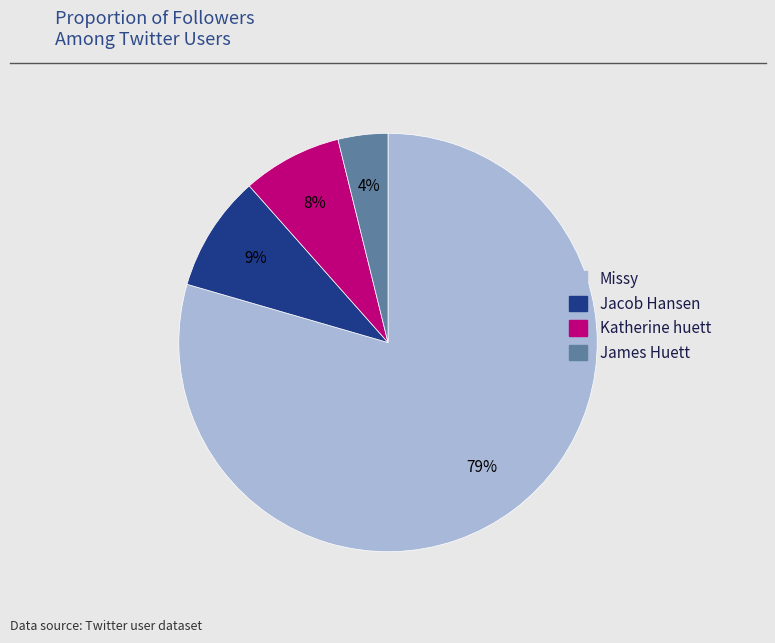

Which slice is the largest?

Missy